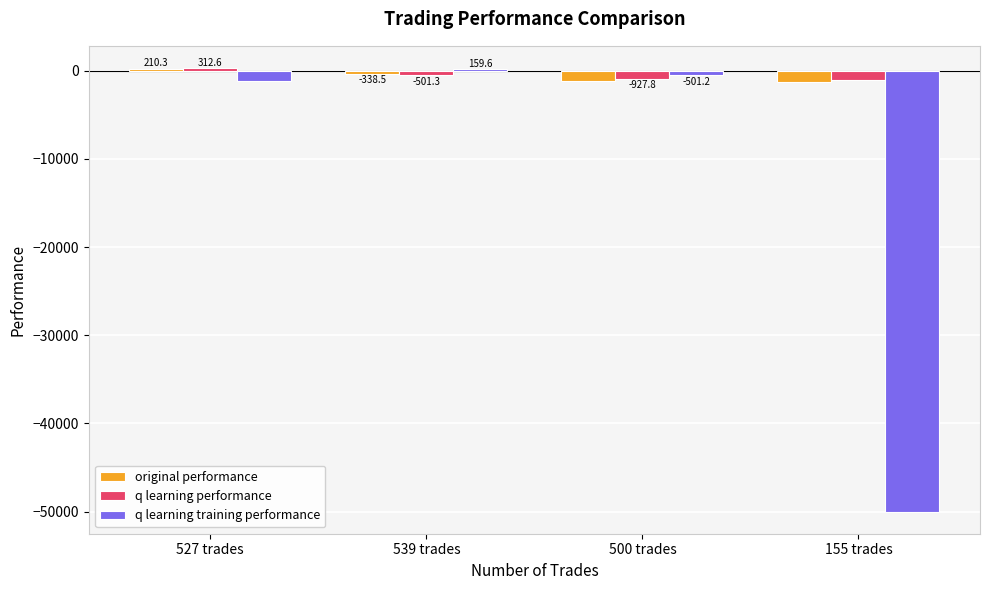

Where is q learning training performance nearest to the value -24920?

527 trades